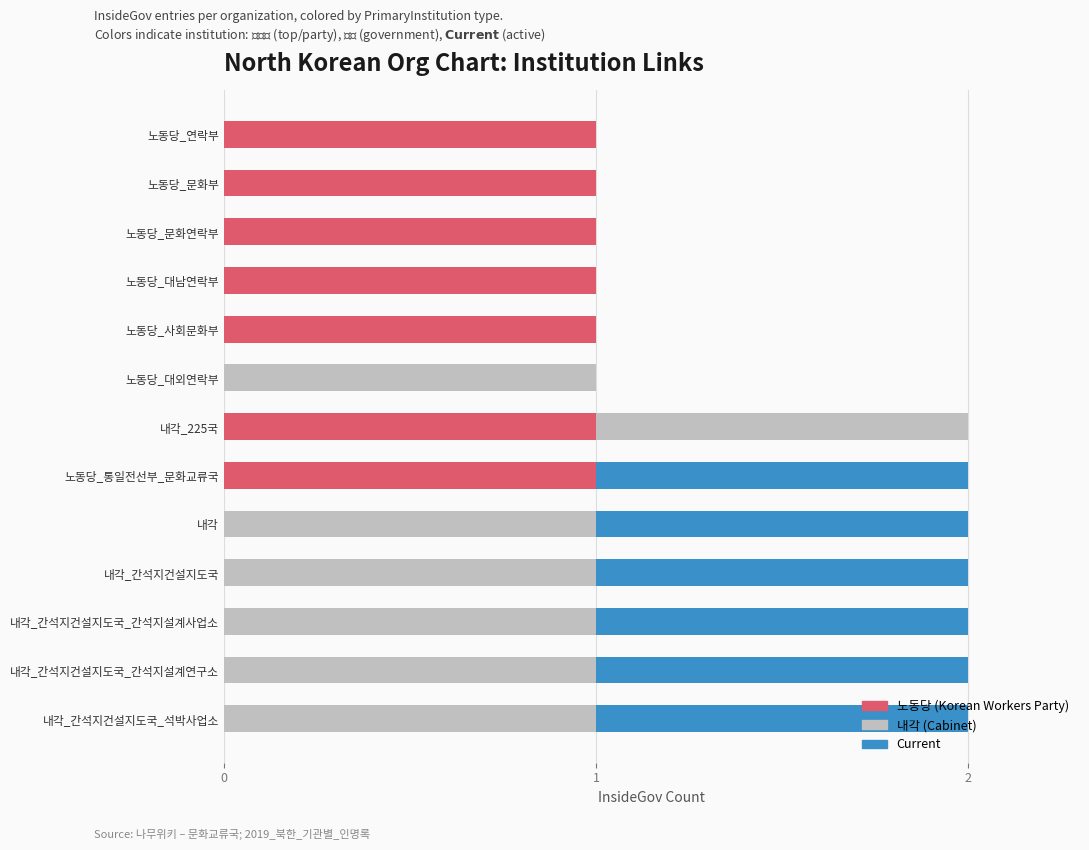

Reading right to left, what are all the values shown in this chart?

노동당: 0	0	0	0	0	1	1	0	1	1	1	1	1
내각: 1	1	1	1	1	0	1	1	0	0	0	0	0
Current: 1	1	1	1	1	1	0	0	0	0	0	0	0